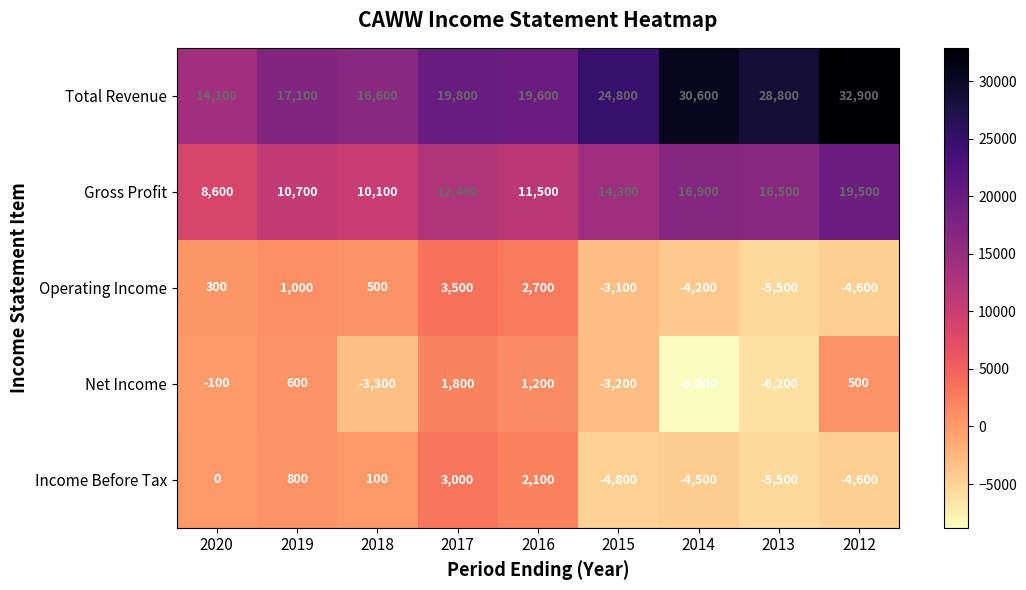

Which series changed the most between 2020 and 2014?

Total Revenue